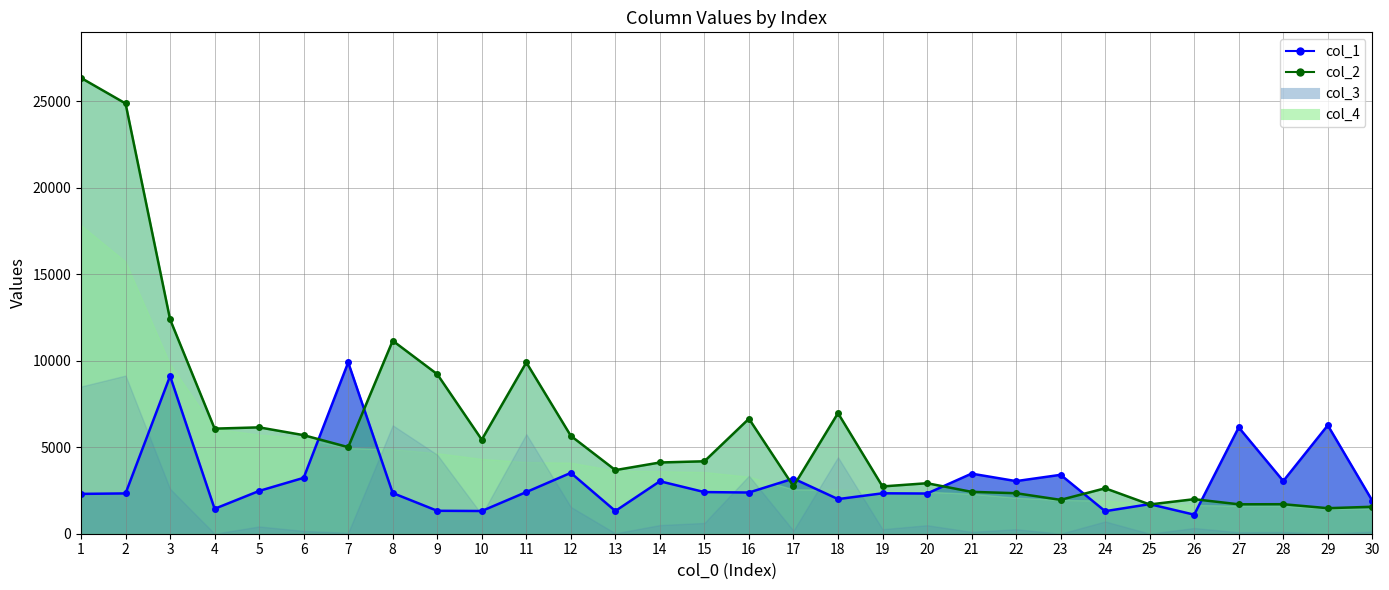

Reading right to left, extract all data points from this chart.

col_1 line: 1905	6269	3045	6147	1101	1710	1303	3406	3042	3474	2324	2337	2002	3189	2382	2408	3034	1314	3519	2409	1313	1326	2353	9904	3231	2474	1440	9116	2330	2303
col_2 line: 1559	1476	1707	1701	1997	1692	2628	1958	2342	2422	2920	2734	6973	2741	6650	4189	4119	3678	5659	9903	5439	9224	11160	5005	5699	6150	6077	12392	24878	26356